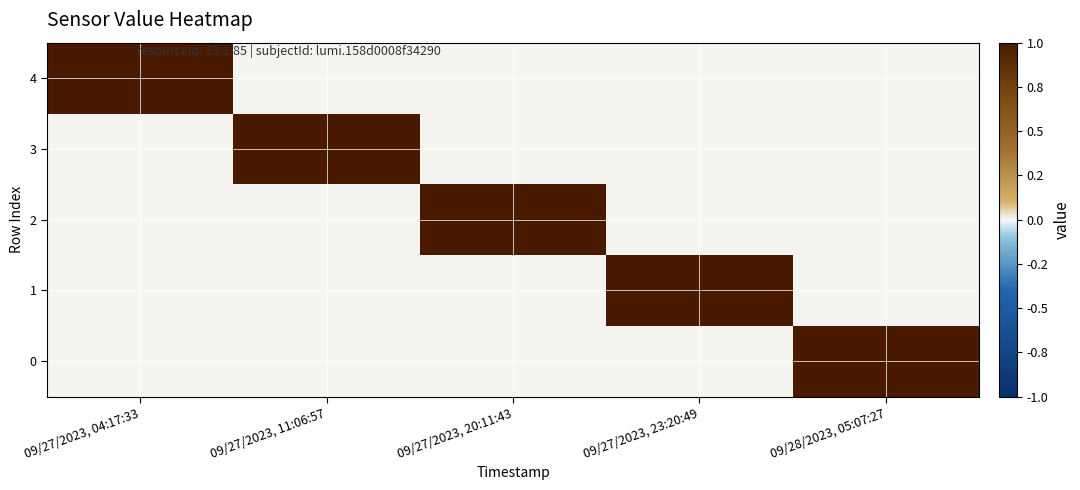

Which series has the largest range (max minus min)?

4